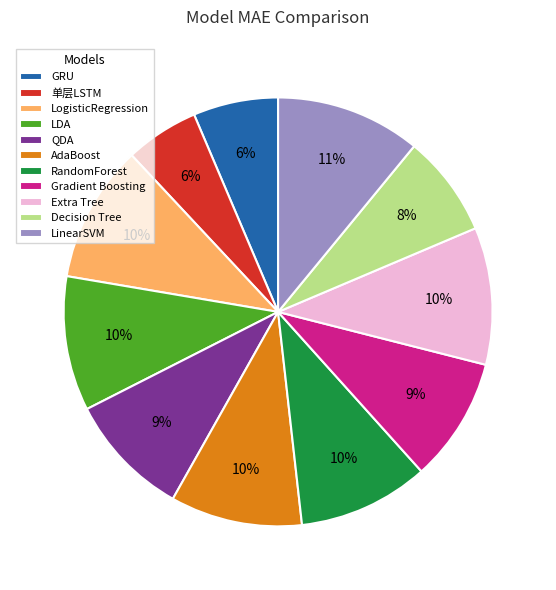

Which slice is the largest?

LinearSVM